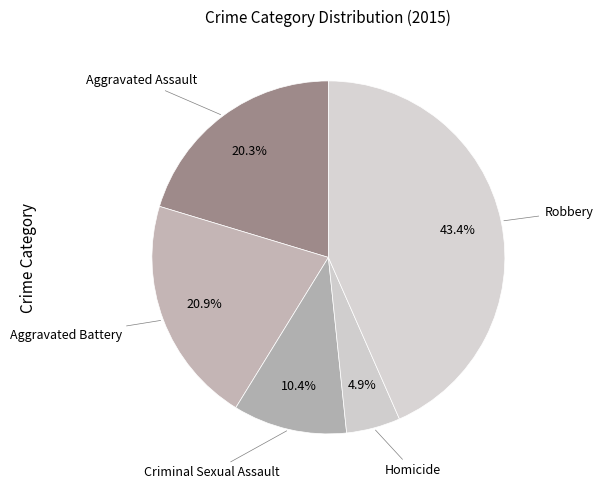

How many slices are in this pie chart?

5